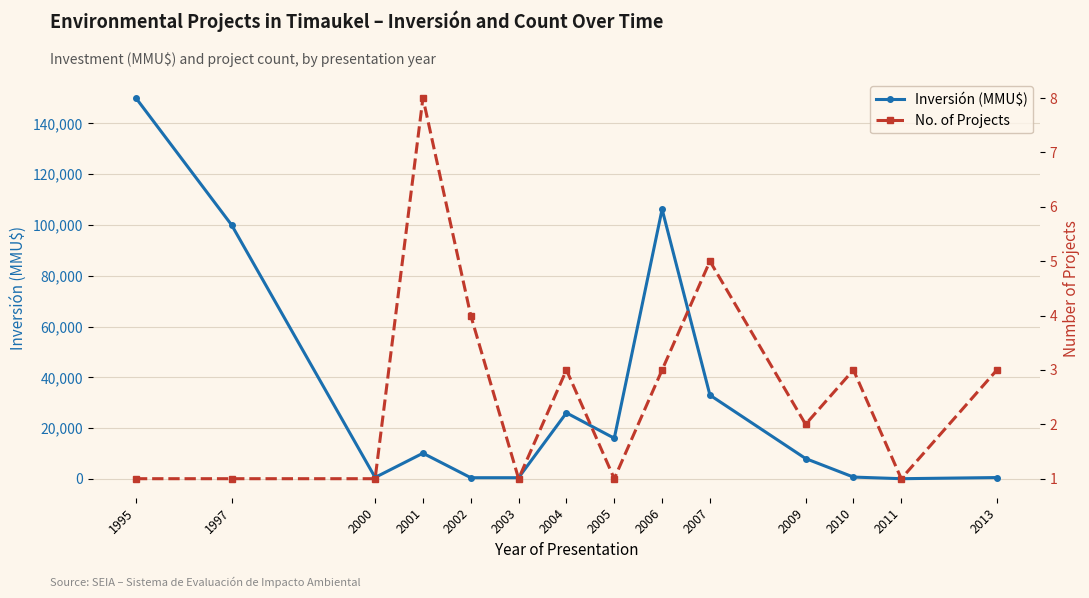

True or false: Inversión (MMU$) and No. of Projects intersect in this chart.

False